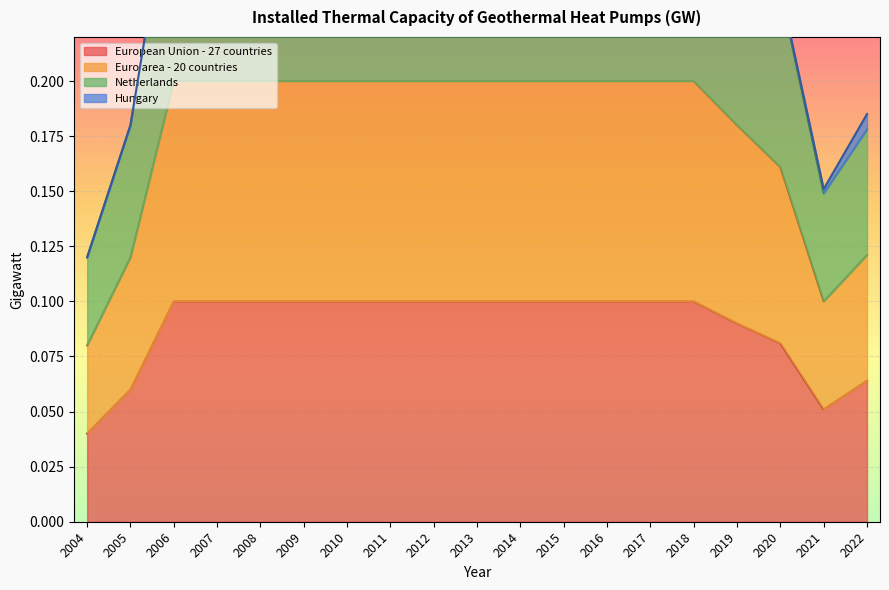

The value of European Union - 27 countries at 2009 is 0.1. True or false?

True